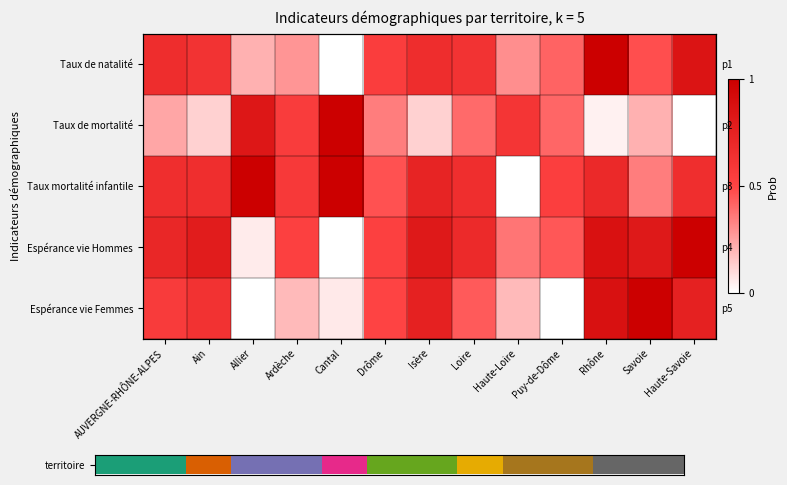

At how many categories does at least one series exceed 0?

13